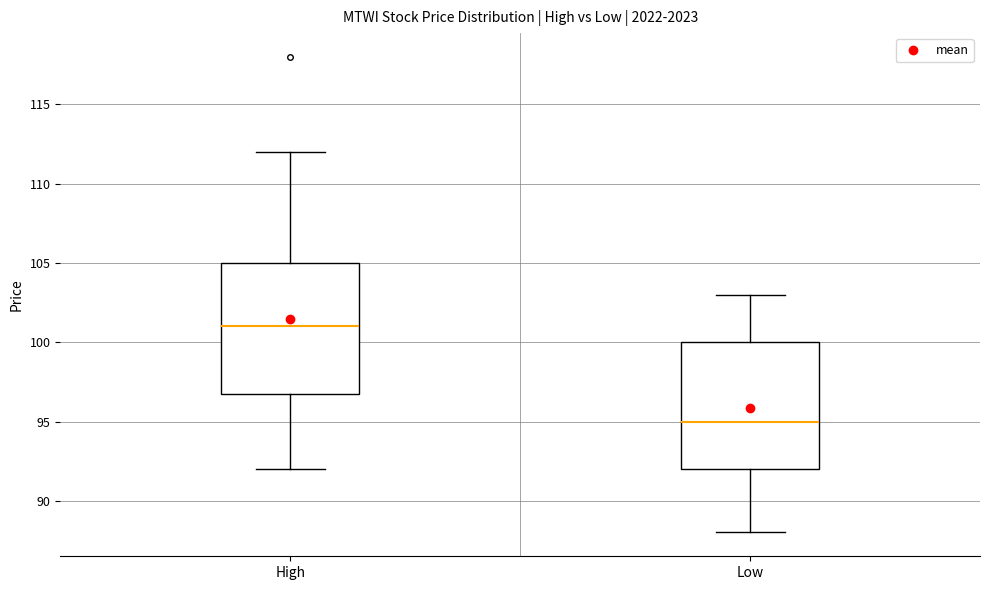

Reading left to right, transcribe this box plot: for each box, give where its median line is, the range the box spans, and where its two whiskers end, as read against the y-axis. The values are not printed on the chart, so give them approximately, as read against the axis.

High: median 101, box 97 to 105, whiskers 92 to 112
Low: median 95, box 92 to 100, whiskers 88 to 103